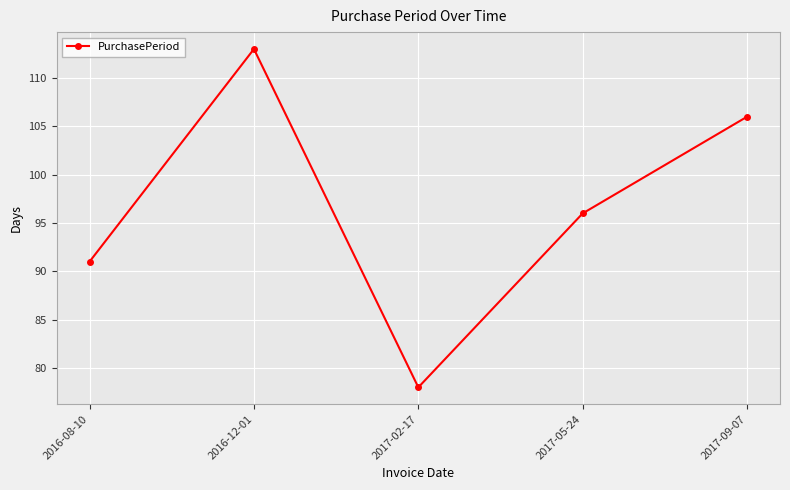

What is the smallest value displayed?

78